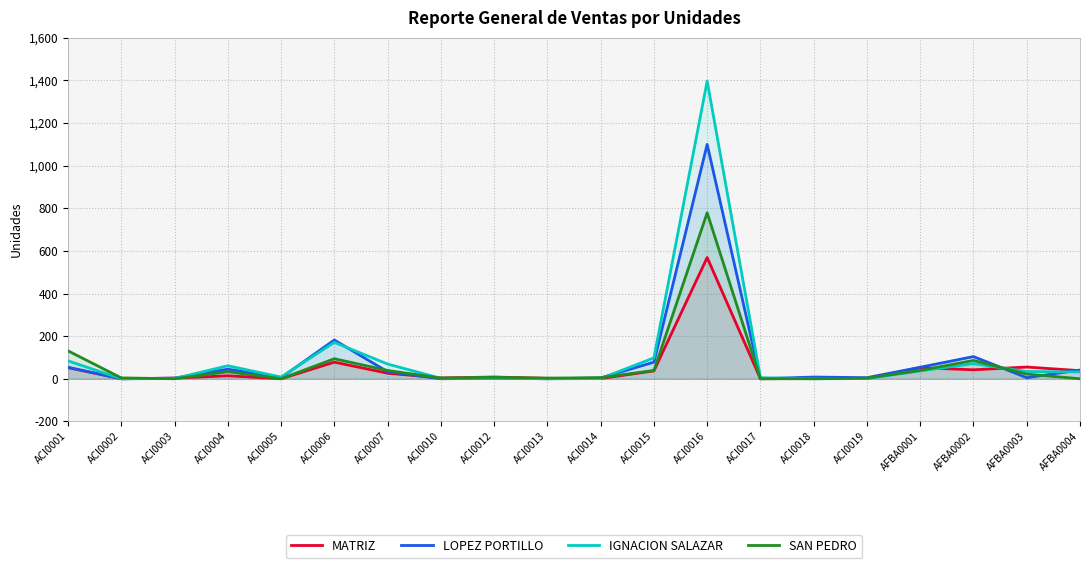

What is the maximum value for SAN PEDRO?

779